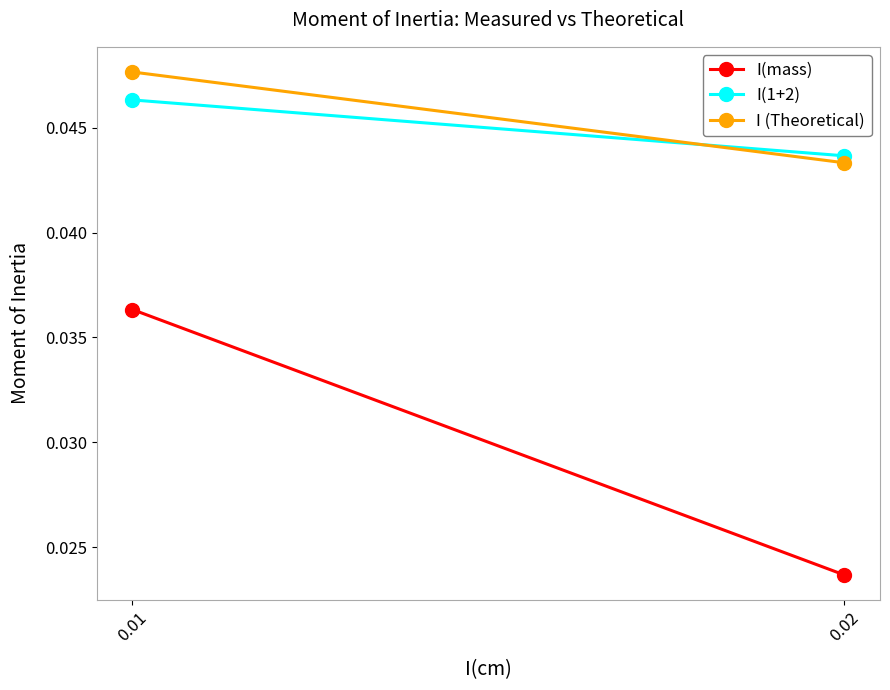

Count the I(1+2) values in the range 0 to 1.

2